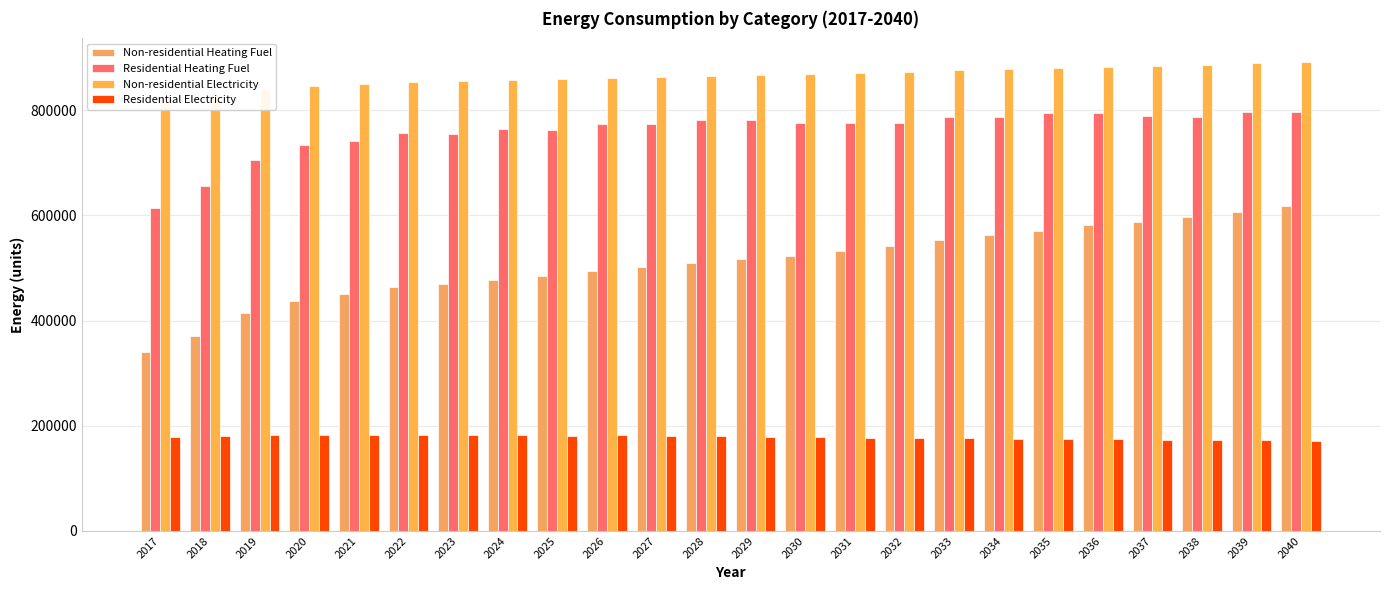

What is the difference between the Residential Electricity values at 2025 and 2027?

671.2